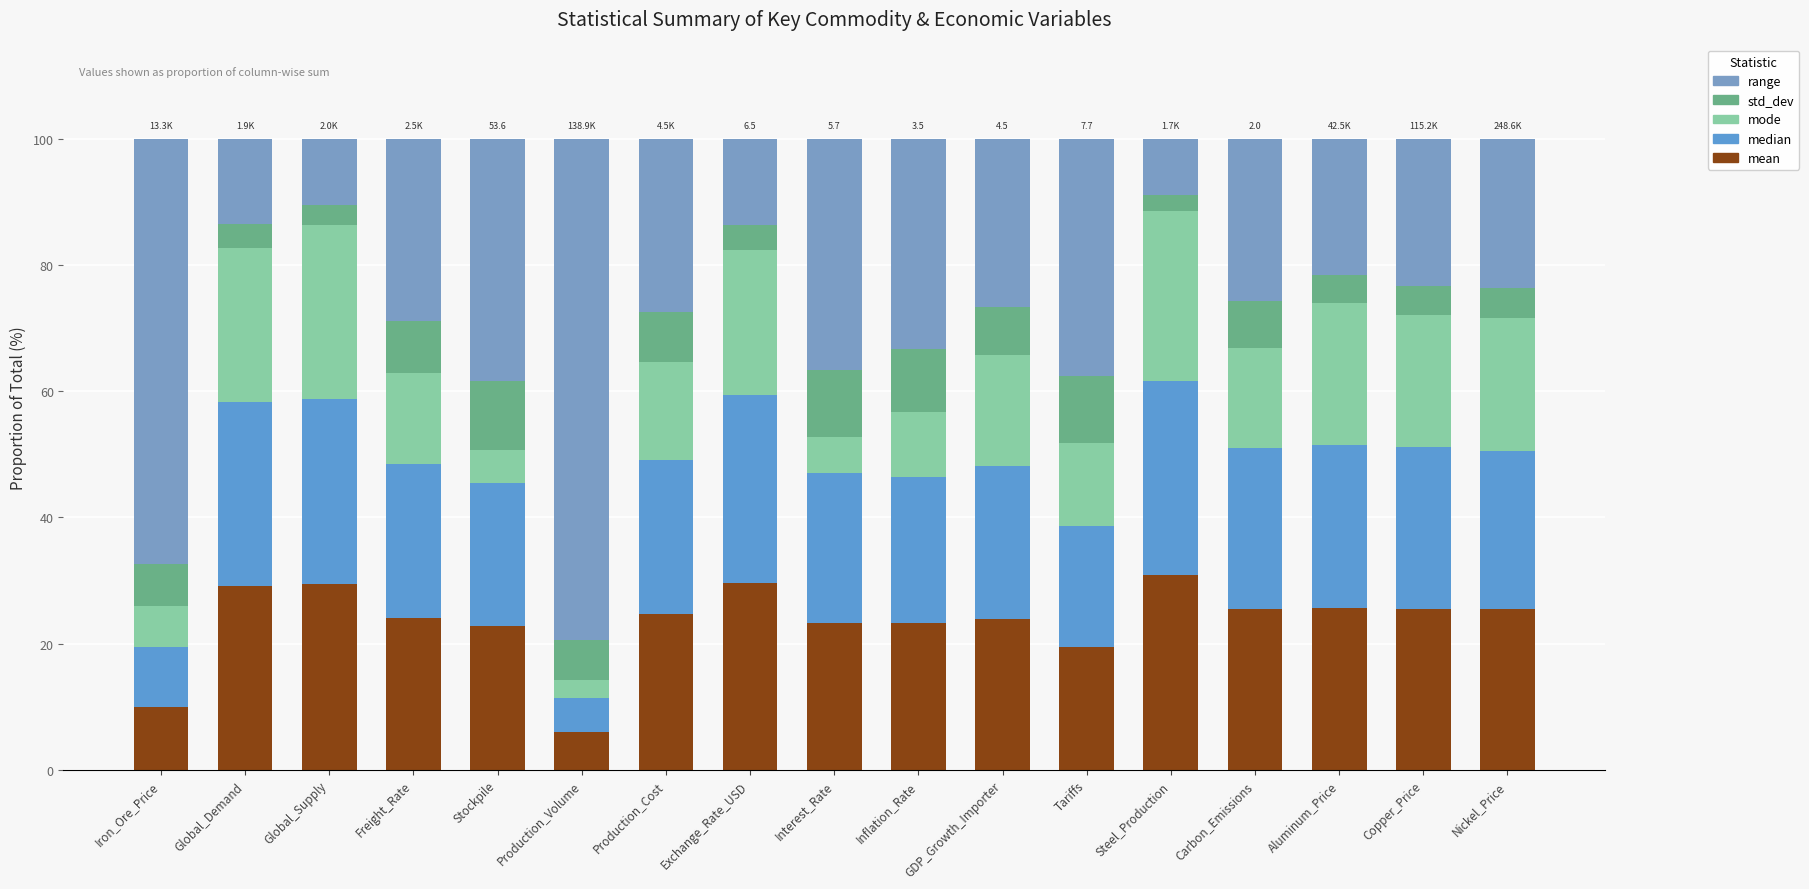

How many data points does each series have?

17